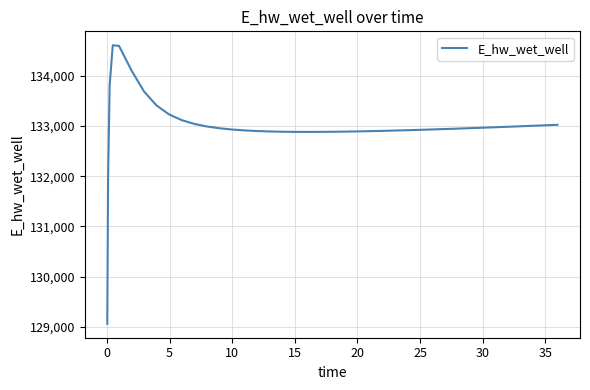

What is the minimum value shown in the chart?

129062.5